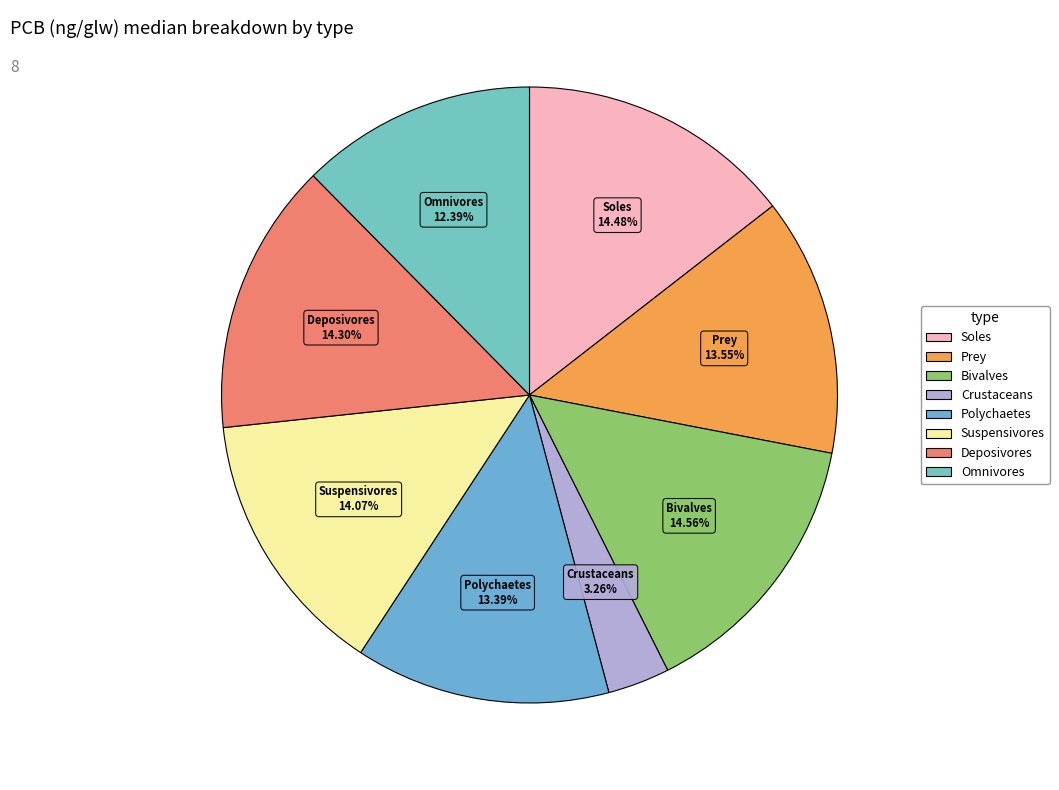

What is the smallest slice in the pie chart?

Crustaceans